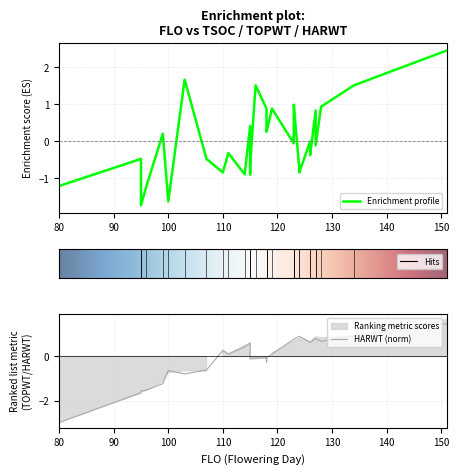

Which series has the widest spread of values?

TOPWT